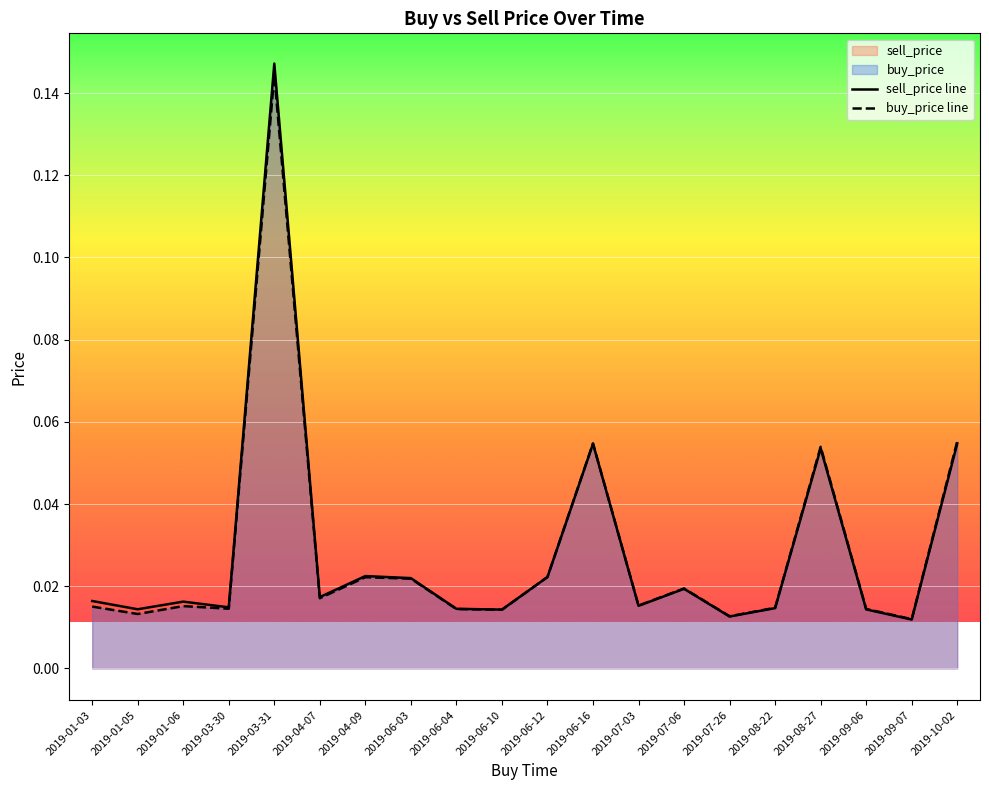

Rank the series by their average value, from highest to lowest.

sell_price line, buy_price line